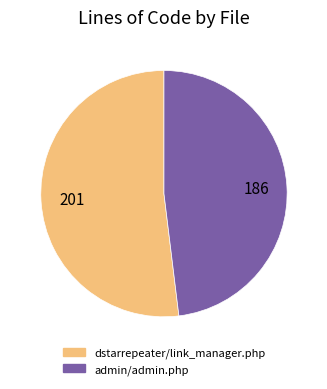

Do dstarrepeater/link_manager.php and admin/admin.php together represent more than half of the pie?

Yes